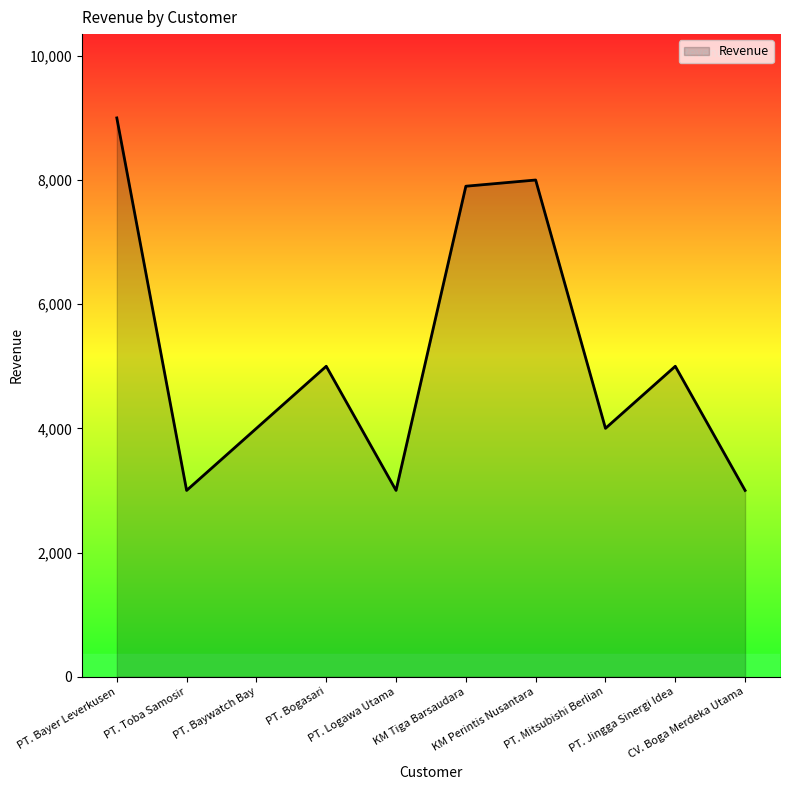

What is the minimum value shown in the chart?

3000